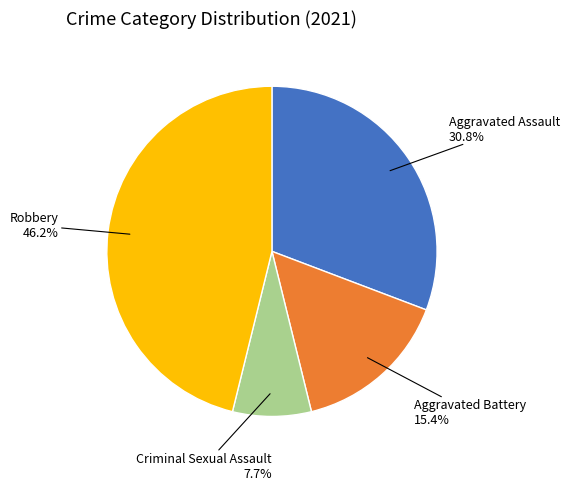

Is there any slice that represents more than half of the pie?

No